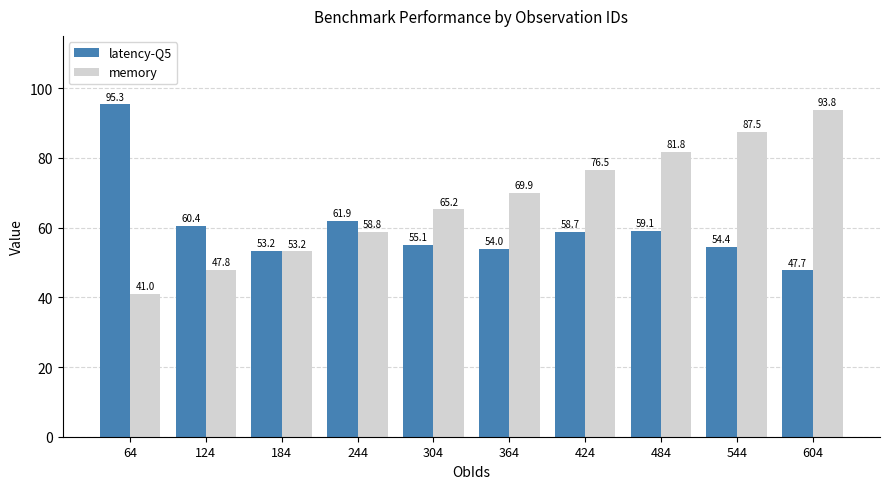

How many bars are there in total?

20